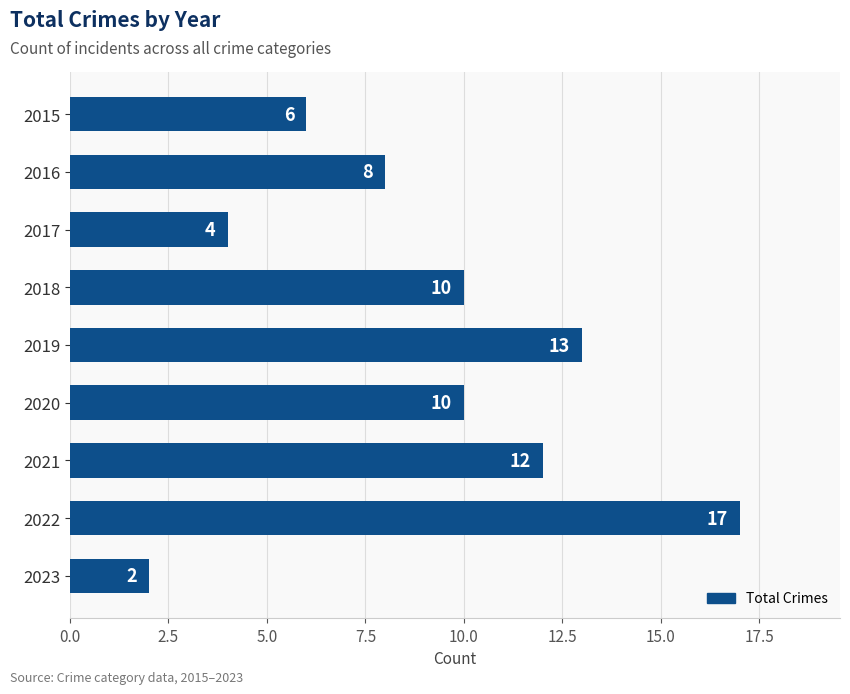

What is the change in value from 2021 to 2023?

-10